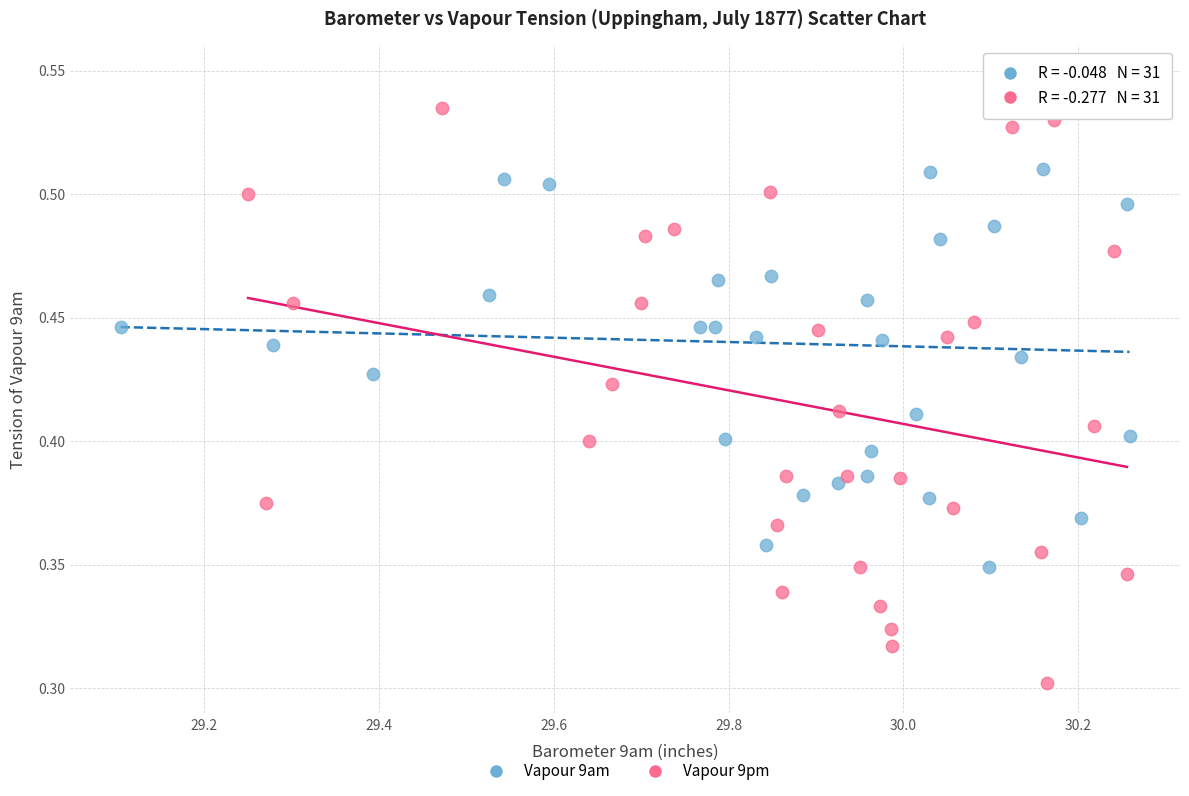

Which series reaches the maximum Y coordinate?

Vapour 9am